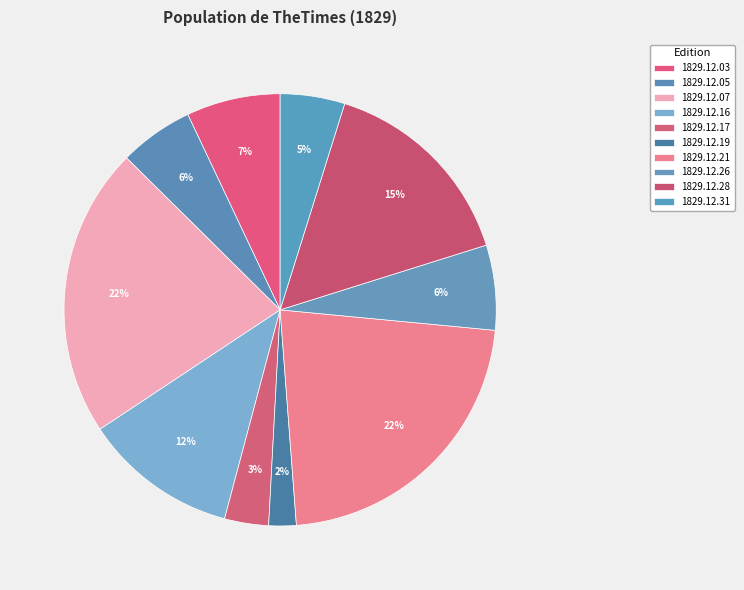

How many slices are in this pie chart?

10